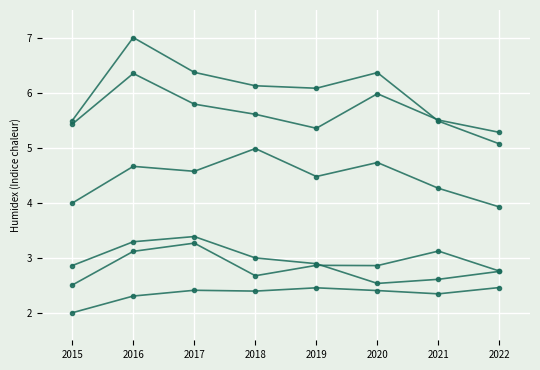

How many lines are shown in the chart?

6